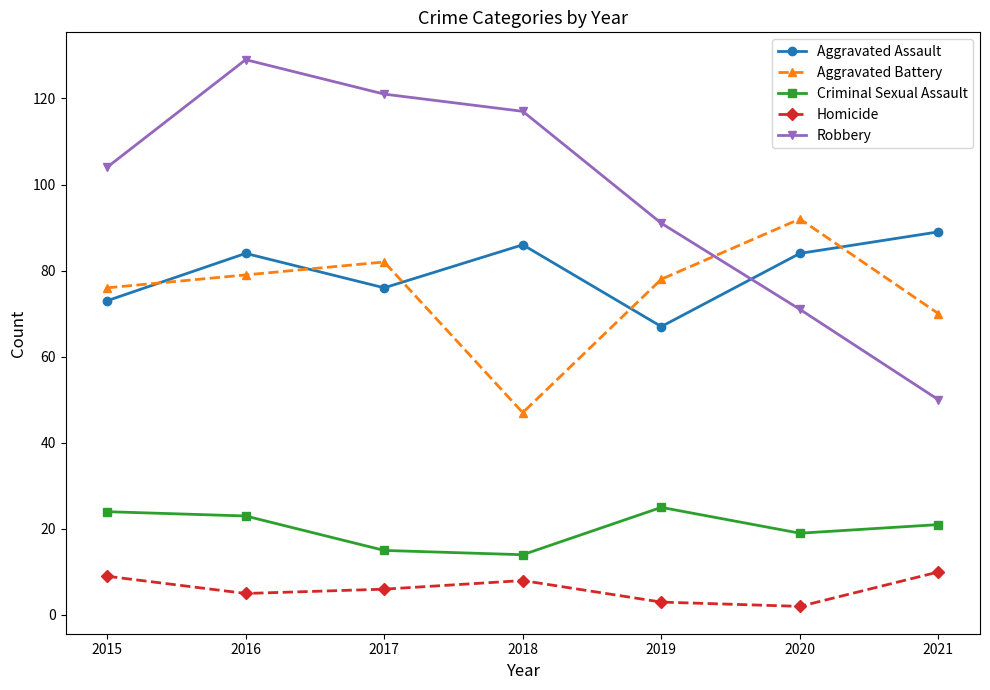

What is the total value across all series at 2017?

300